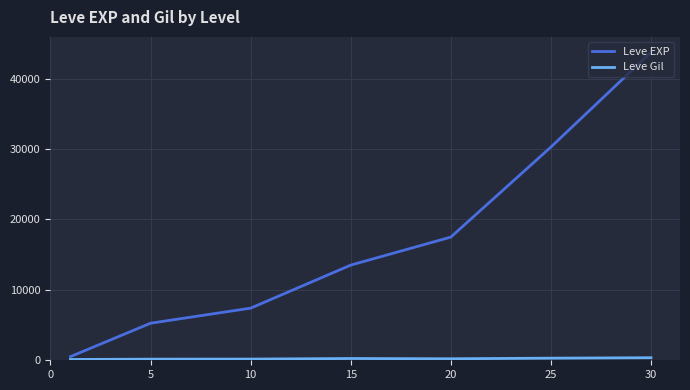

What is the maximum value shown in the chart?

43730.0